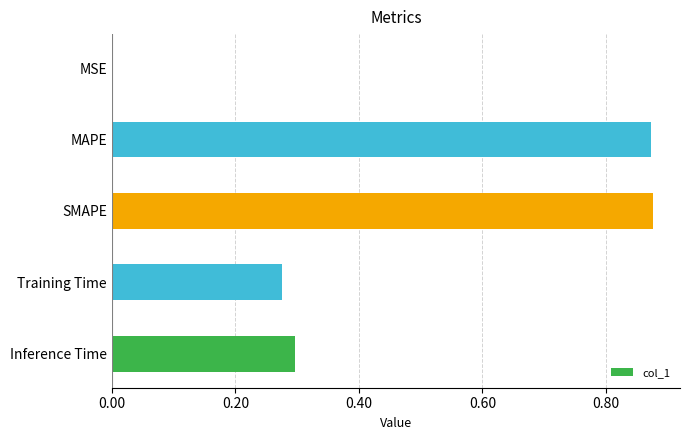

The value at MAPE is 1.2. True or false?

False